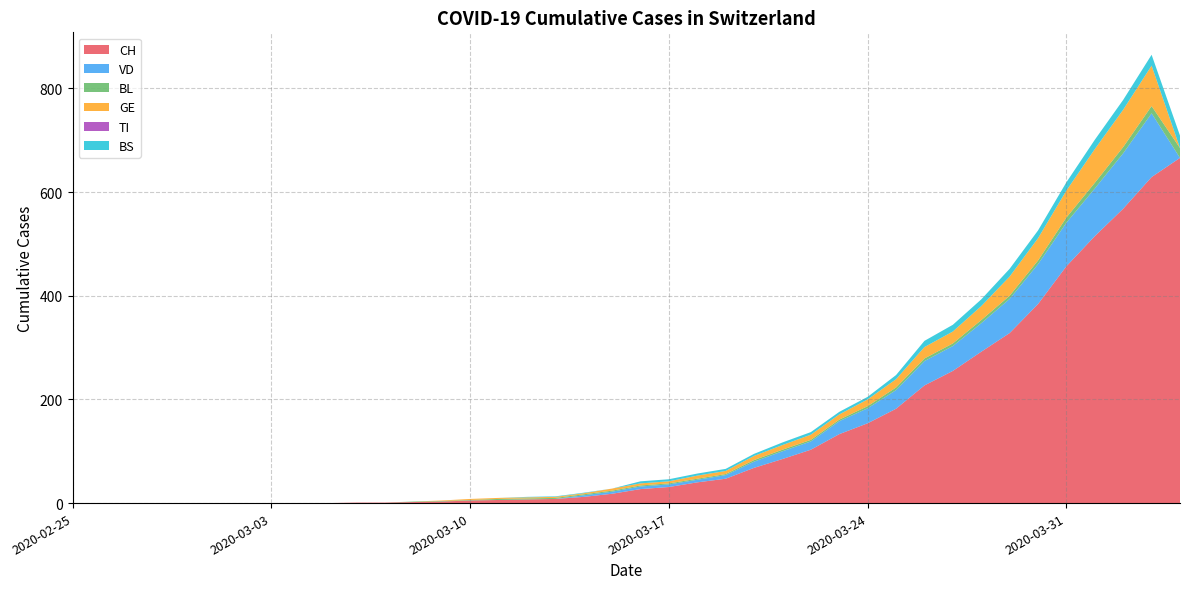

Reading right to left, extract all data points from this chart.

CH: 2020-04-04=666	2020-04-03=629	2020-04-02=568	2020-04-01=515	2020-03-31=457	2020-03-30=384	2020-03-29=328	2020-03-28=292	2020-03-27=255	2020-03-26=227	2020-03-25=182	2020-03-24=154	2020-03-23=133	2020-03-22=103	2020-03-21=85	2020-03-20=68	2020-03-19=47	2020-03-18=40	2020-03-17=31	2020-03-16=27	2020-03-15=18	2020-03-14=12	2020-03-13=8	2020-03-12=7	2020-03-11=6	2020-03-10=5	2020-03-09=3	2020-03-08=2	2020-03-07=1	2020-03-06=1	2020-03-05=0	2020-03-04=0	2020-03-03=0	2020-03-02=0	2020-03-01=0	2020-02-29=0	2020-02-28=0	2020-02-27=0	2020-02-26=0	2020-02-25=0
VD: 2020-04-04=0	2020-04-03=123	2020-04-02=107	2020-04-01=92	2020-03-31=84	2020-03-30=77	2020-03-29=66	2020-03-28=55	2020-03-27=48	2020-03-26=47	2020-03-25=36	2020-03-24=29	2020-03-23=25	2020-03-22=16	2020-03-21=15	2020-03-20=12	2020-03-19=7	2020-03-18=5	2020-03-17=5	2020-03-16=5	2020-03-15=4	2020-03-14=3	2020-03-13=0	2020-03-12=0	2020-03-11=0	2020-03-10=0	2020-03-09=0	2020-03-08=0	2020-03-07=0	2020-03-06=0	2020-03-05=0	2020-03-04=0	2020-03-03=0	2020-03-02=0	2020-03-01=0	2020-02-29=0	2020-02-28=0	2020-02-27=0	2020-02-26=0	2020-02-25=0
BL: 2020-04-04=19	2020-04-03=14	2020-04-02=12	2020-04-01=11	2020-03-31=10	2020-03-30=7	2020-03-29=6	2020-03-28=6	2020-03-27=5	2020-03-26=5	2020-03-25=5	2020-03-24=4	2020-03-23=3	2020-03-22=3	2020-03-21=3	2020-03-20=3	2020-03-19=2	2020-03-18=2	2020-03-17=2	2020-03-16=2	2020-03-15=2	2020-03-14=2	2020-03-13=2	2020-03-12=2	2020-03-11=2	2020-03-10=1	2020-03-09=1	2020-03-08=1	2020-03-07=0	2020-03-06=0	2020-03-05=0	2020-03-04=0	2020-03-03=0	2020-03-02=0	2020-03-01=0	2020-02-29=0	2020-02-28=0	2020-02-27=0	2020-02-26=0	2020-02-25=0
GE: 2020-04-04=0	2020-04-03=78	2020-04-02=72	2020-04-01=65	2020-03-31=52	2020-03-30=43	2020-03-29=37	2020-03-28=27	2020-03-27=23	2020-03-26=22	2020-03-25=16	2020-03-24=13	2020-03-23=10	2020-03-22=10	2020-03-21=9	2020-03-20=8	2020-03-19=6	2020-03-18=6	2020-03-17=4	2020-03-16=4	2020-03-15=4	2020-03-14=2	2020-03-13=2	2020-03-12=2	2020-03-11=2	2020-03-10=2	2020-03-09=1	2020-03-08=0	2020-03-07=0	2020-03-06=0	2020-03-05=0	2020-03-04=0	2020-03-03=0	2020-03-02=0	2020-03-01=0	2020-02-29=0	2020-02-28=0	2020-02-27=0	2020-02-26=0	2020-02-25=0
TI: 2020-04-04=0	2020-04-03=0	2020-04-02=0	2020-04-01=0	2020-03-31=0	2020-03-30=0	2020-03-29=0	2020-03-28=0	2020-03-27=0	2020-03-26=0	2020-03-25=0	2020-03-24=0	2020-03-23=0	2020-03-22=0	2020-03-21=0	2020-03-20=0	2020-03-19=0	2020-03-18=0	2020-03-17=0	2020-03-16=0	2020-03-15=0	2020-03-14=0	2020-03-13=0	2020-03-12=0	2020-03-11=0	2020-03-10=0	2020-03-09=0	2020-03-08=0	2020-03-07=0	2020-03-06=0	2020-03-05=0	2020-03-04=0	2020-03-03=0	2020-03-02=0	2020-03-01=0	2020-02-29=0	2020-02-28=0	2020-02-27=0	2020-02-26=0	2020-02-25=0
BS: 2020-04-04=24	2020-04-03=21	2020-04-02=19	2020-04-01=18	2020-03-31=16	2020-03-30=15	2020-03-29=15	2020-03-28=13	2020-03-27=13	2020-03-26=12	2020-03-25=8	2020-03-24=5	2020-03-23=5	2020-03-22=5	2020-03-21=5	2020-03-20=4	2020-03-19=4	2020-03-18=4	2020-03-17=4	2020-03-16=4	2020-03-15=0	2020-03-14=1	2020-03-13=1	2020-03-12=1	2020-03-11=0	2020-03-10=0	2020-03-09=0	2020-03-08=0	2020-03-07=0	2020-03-06=0	2020-03-05=0	2020-03-04=0	2020-03-03=0	2020-03-02=0	2020-03-01=0	2020-02-29=0	2020-02-28=0	2020-02-27=0	2020-02-26=0	2020-02-25=0